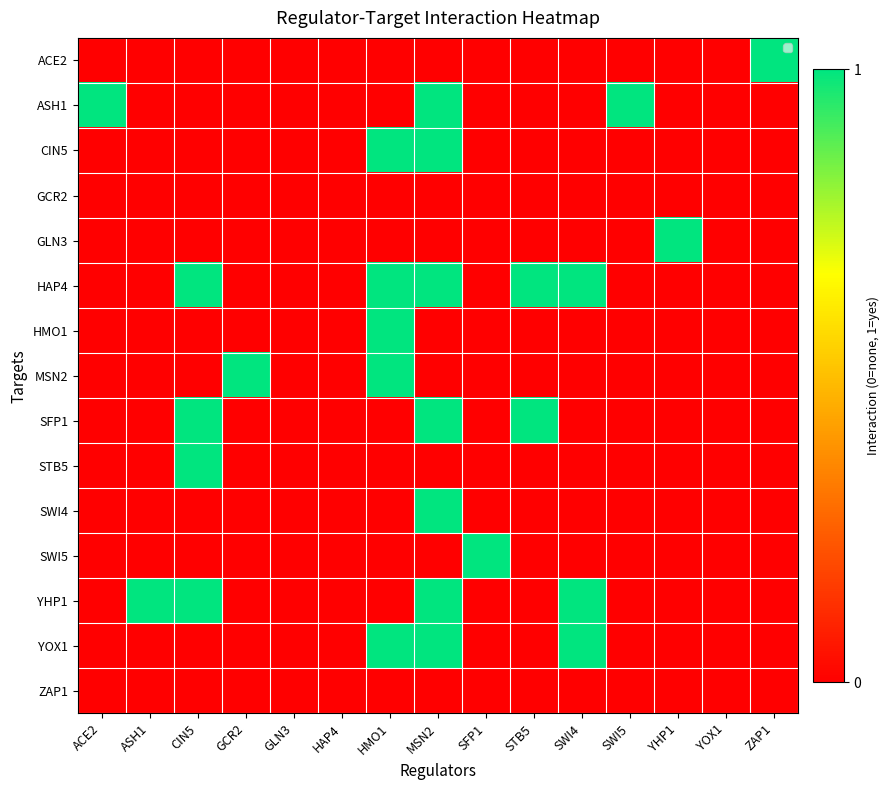

Which series has the largest total across all categories?

HAP4